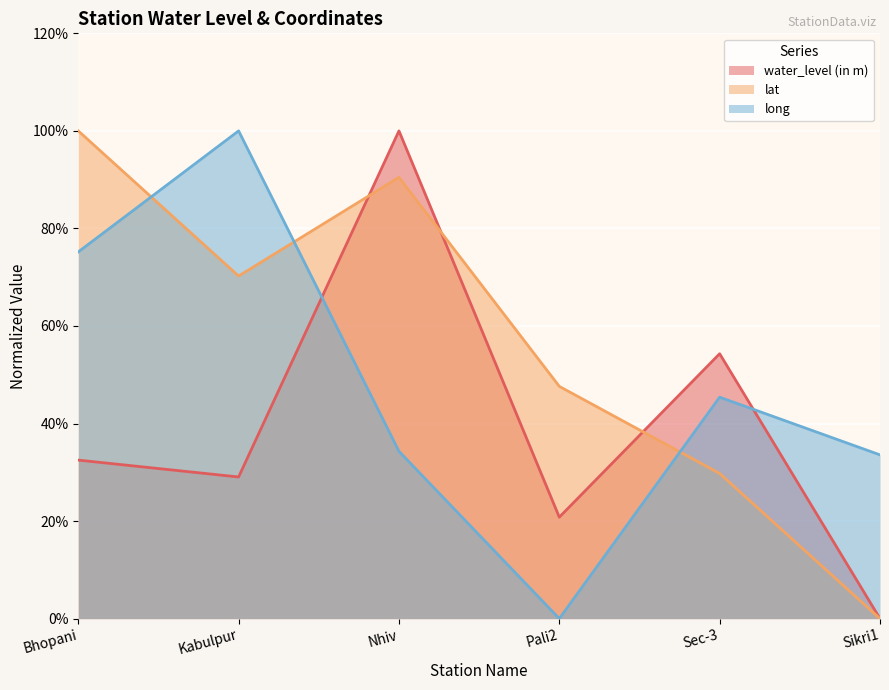

Is it true that lat equals 21.0 at Pali2?

False